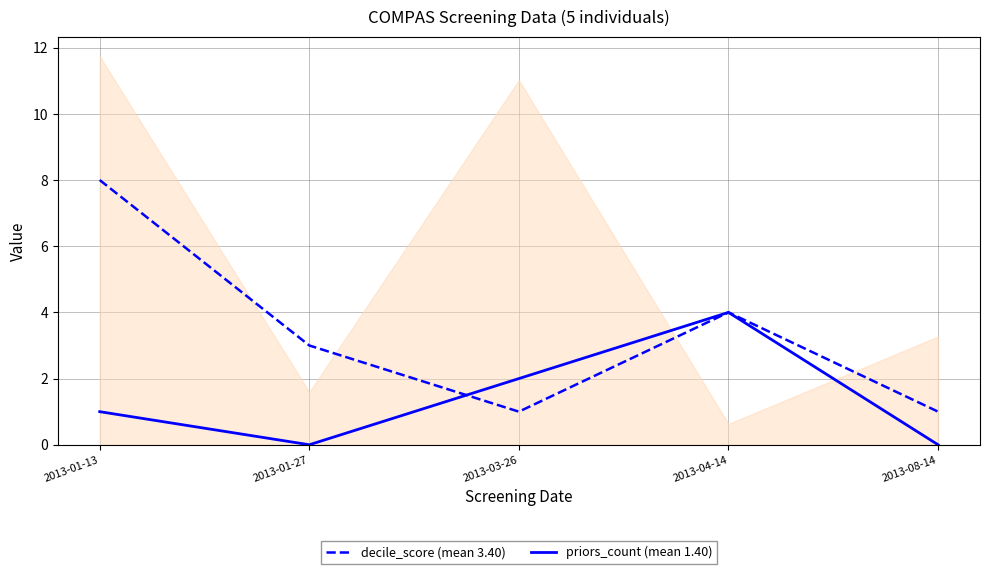

List the series in order of their overall mean, highest first.

decile_score (mean 3.40), priors_count (mean 1.40)